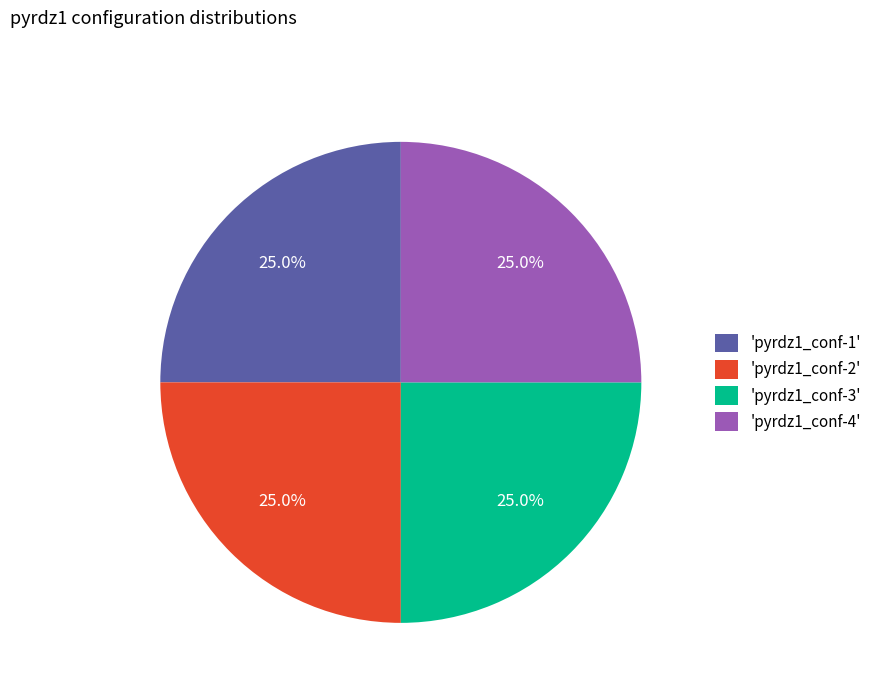

What percentage do 'pyrdz1_conf-1' and 'pyrdz1_conf-4' together represent?

50.0%